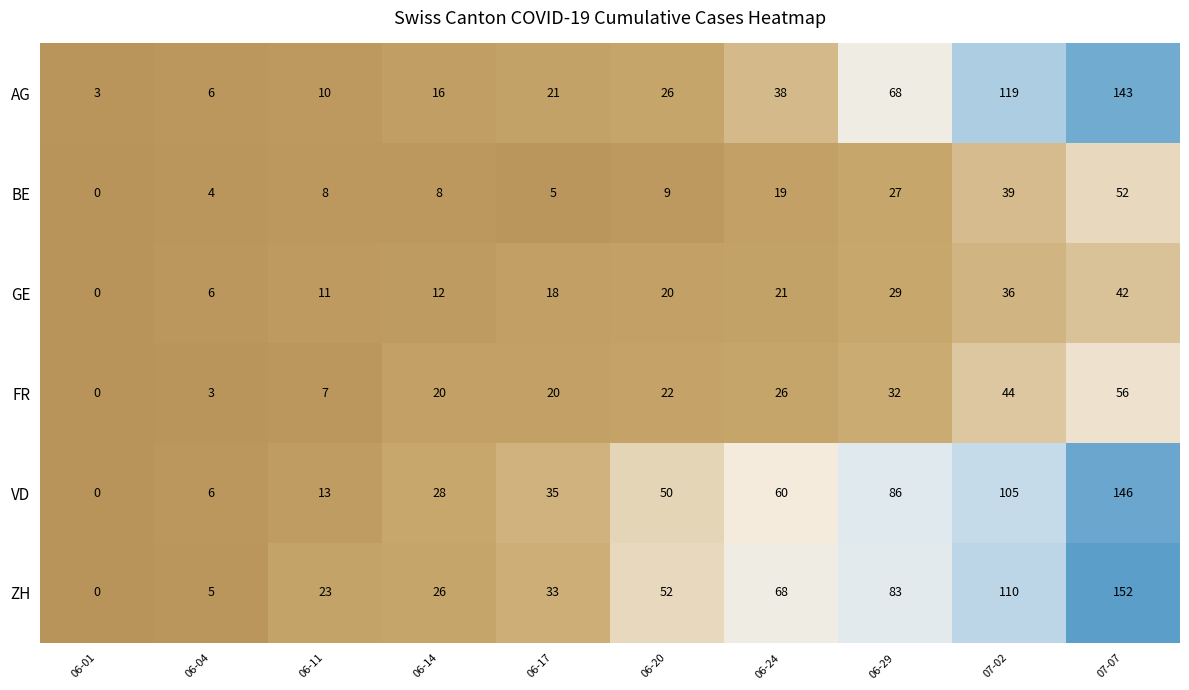

What is the total value across all series at 06-24?

232